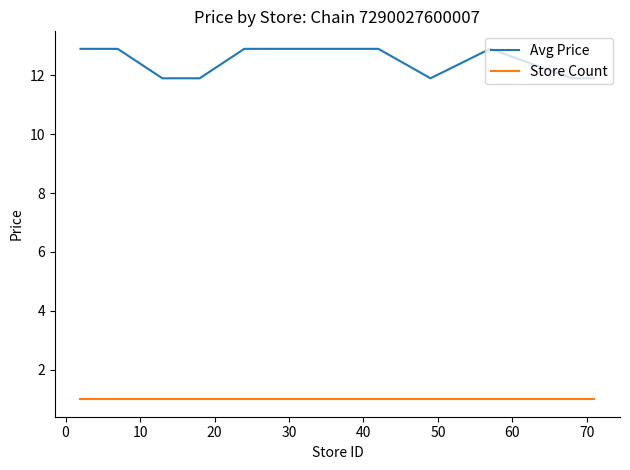

What is the minimum value shown in the chart?

1.0